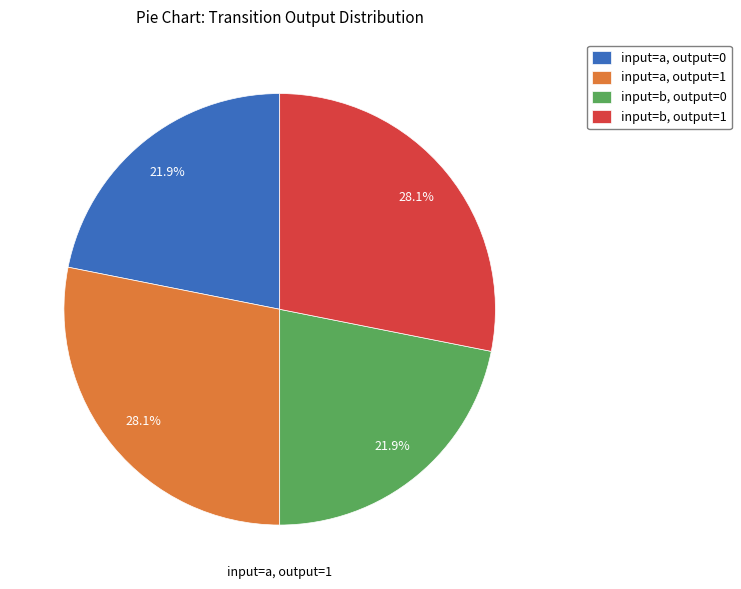

Combined, what portion of the pie is input=a, output=0 and input=a, output=1?

50.0%